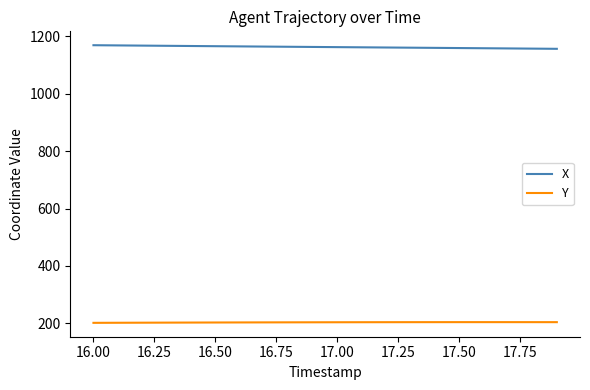

What is the lowest value of the X series?

1156.9